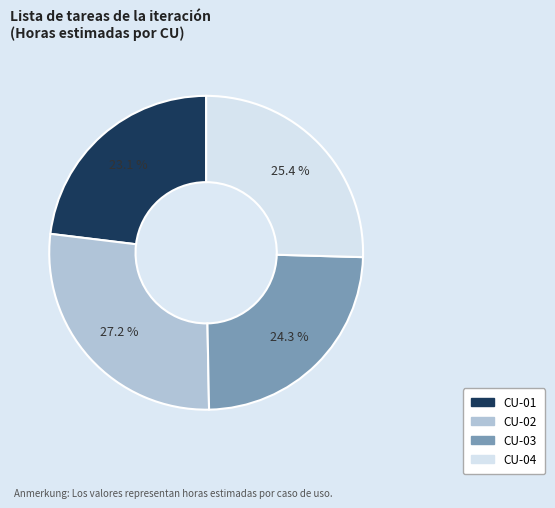

The CU-03 slice represents 19% of the pie. True or false?

False